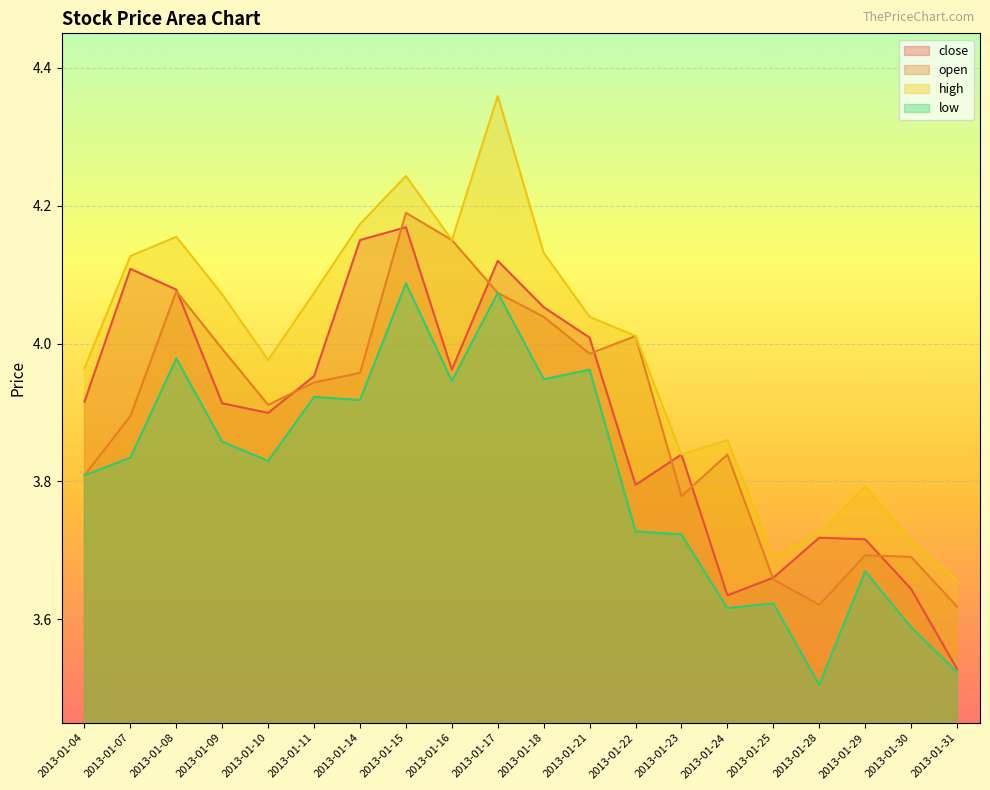

At how many categories does at least one series exceed 4?

11